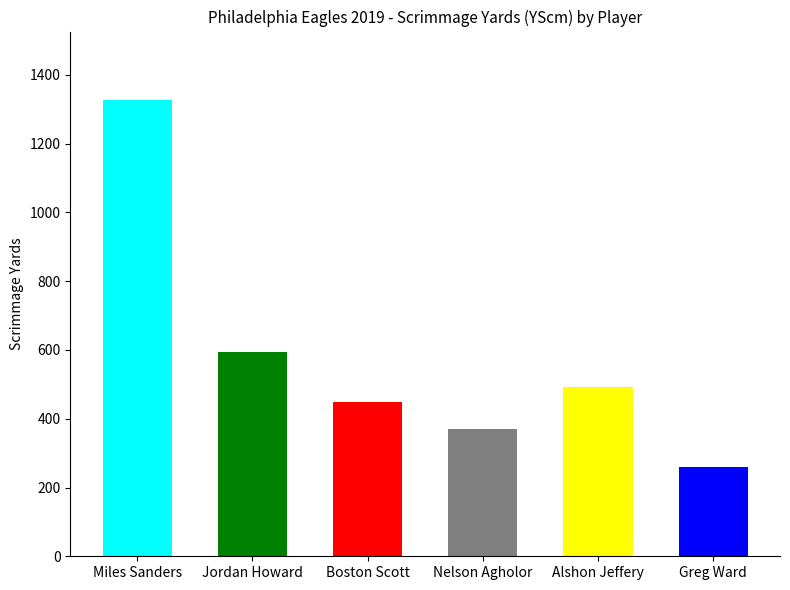

What is the sum of all YScm values?

3491